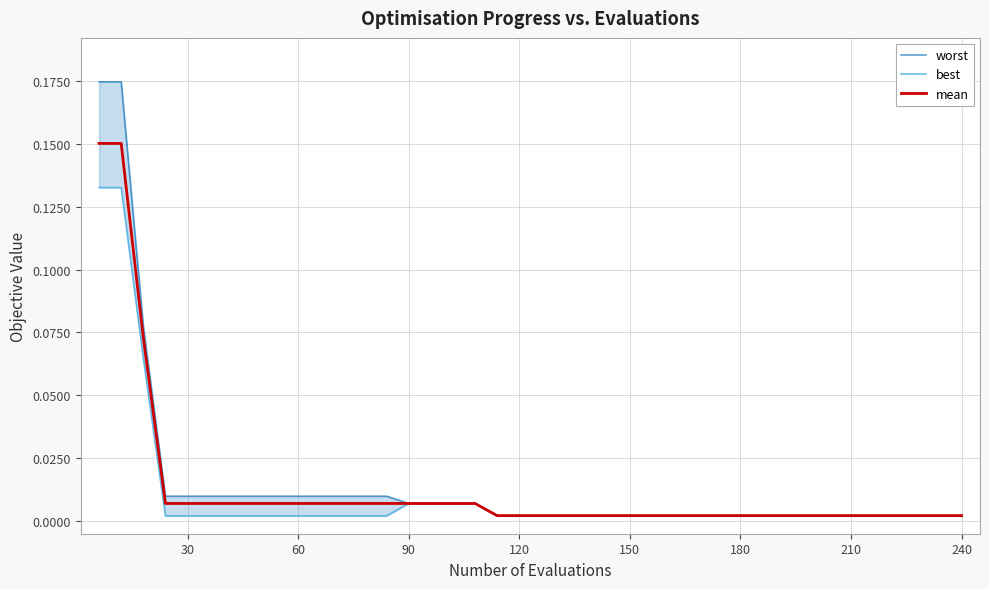

How many lines are shown in the chart?

3